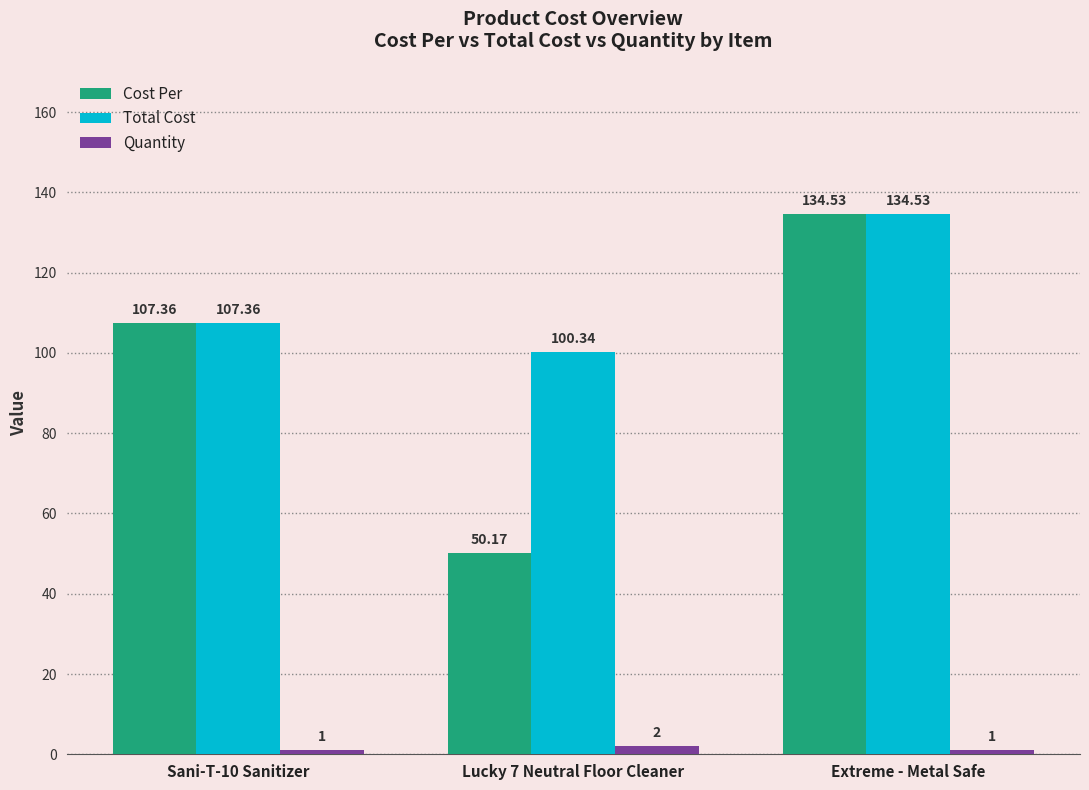

Is it true that Total Cost equals 100.3 at Lucky 7 Neutral Floor Cleaner?

True